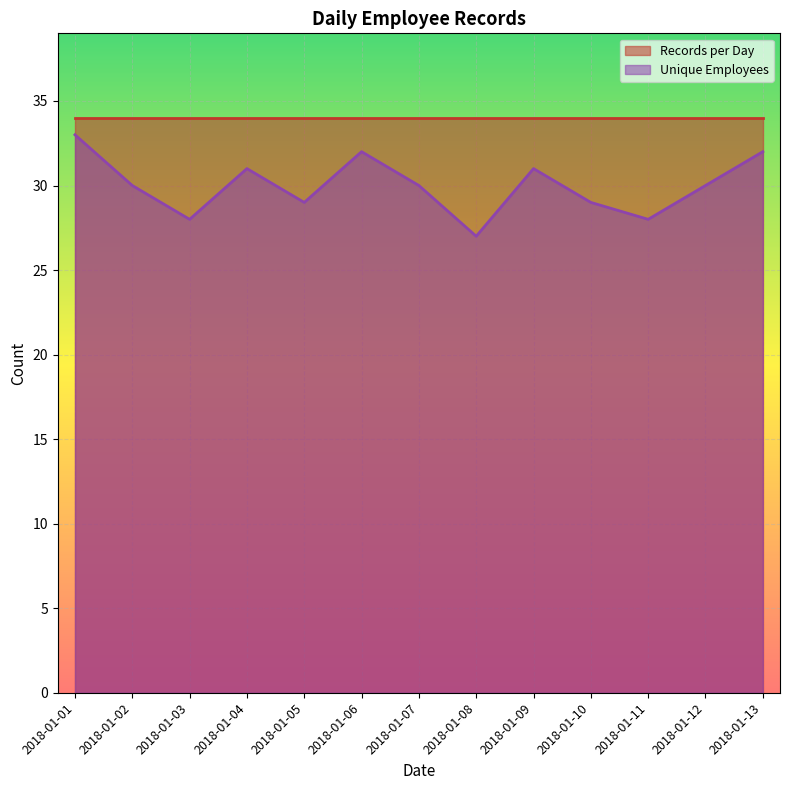

How many interior local peaks (higher than both neighbors) does the data have?

3